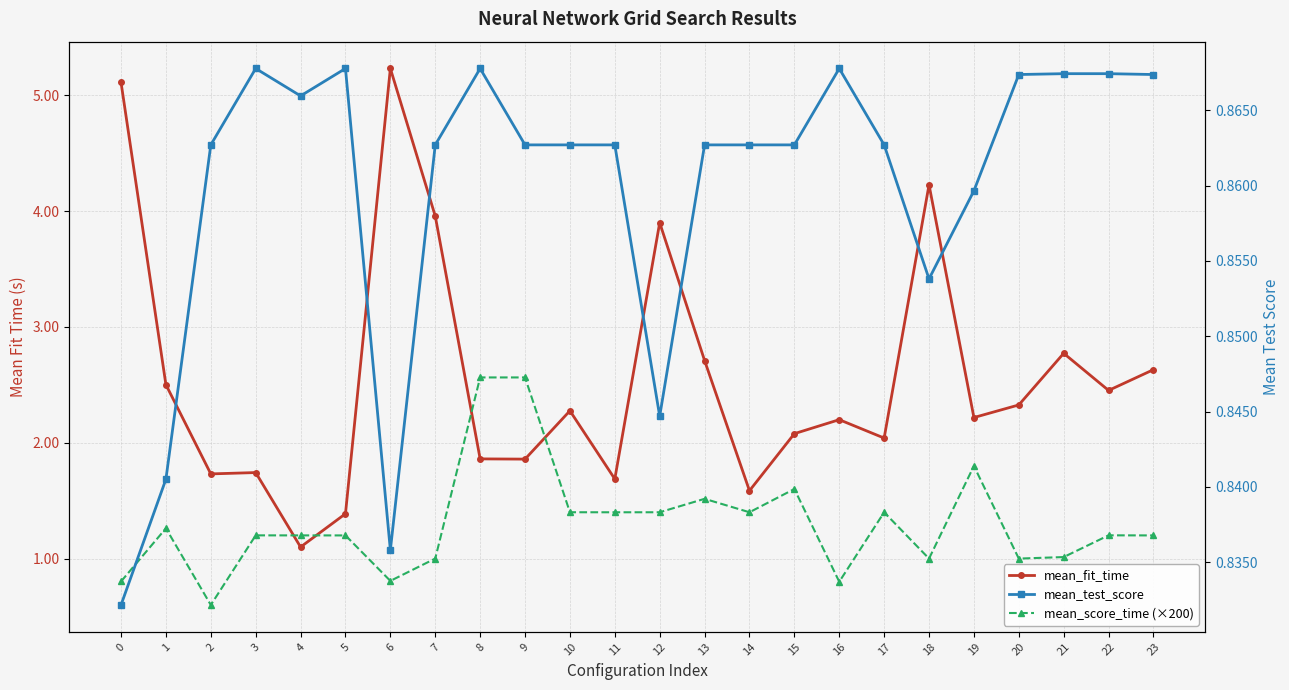

What are all the series names shown in the legend?

mean_fit_time, mean_score_time (×200), mean_test_score